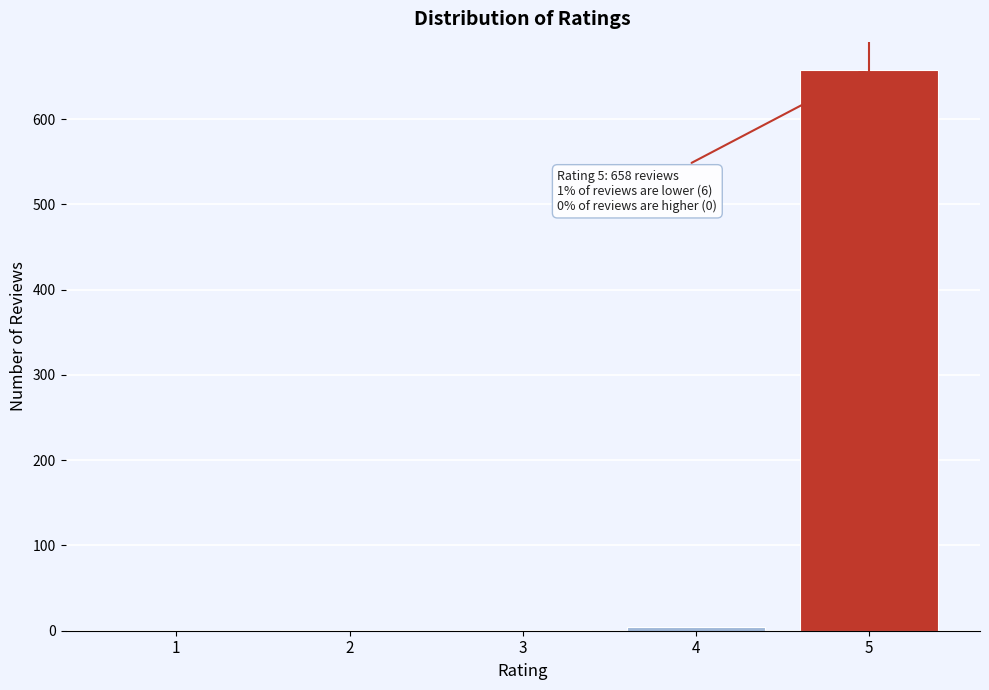

What is the maximum value shown in the chart?

658